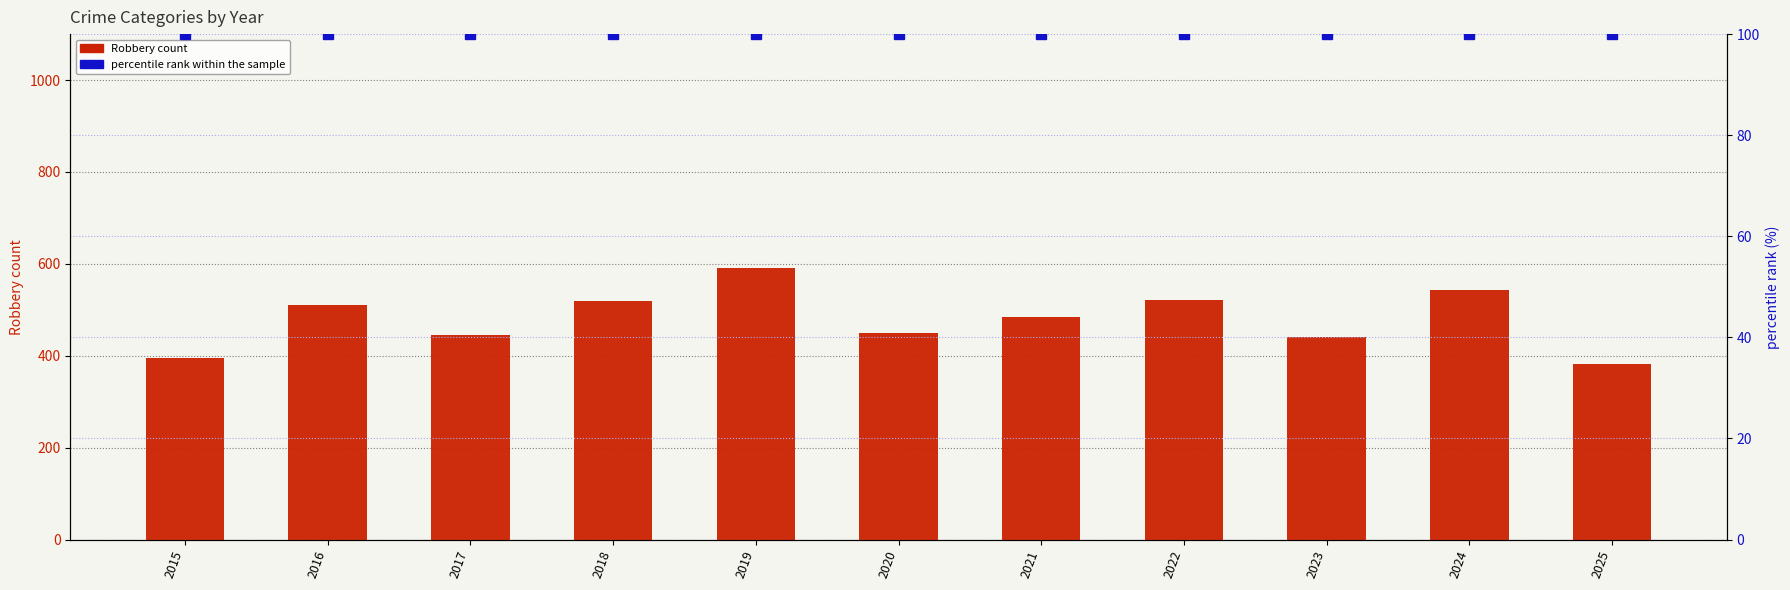

How many groups of bars are there?

11